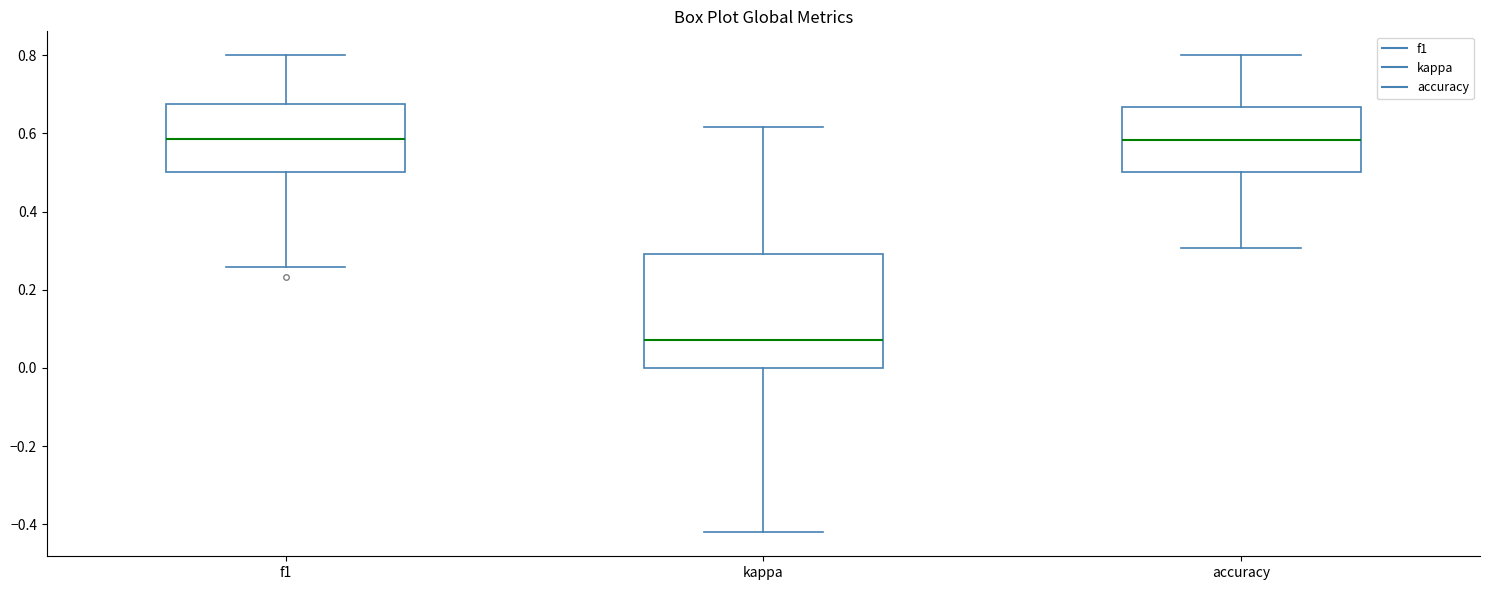

Reading left to right, read every box against the y-axis: the position of its median line, the range the box covers, and the ends of its whiskers. The values are not printed on the chart, so give them approximately, as read against the axis.

f1: median 0.58, box 0.50 to 0.68, whiskers 0.26 to 0.80
kappa: median 0.08, box 0.00 to 0.30, whiskers -0.42 to 0.62
accuracy: median 0.58, box 0.50 to 0.66, whiskers 0.30 to 0.80